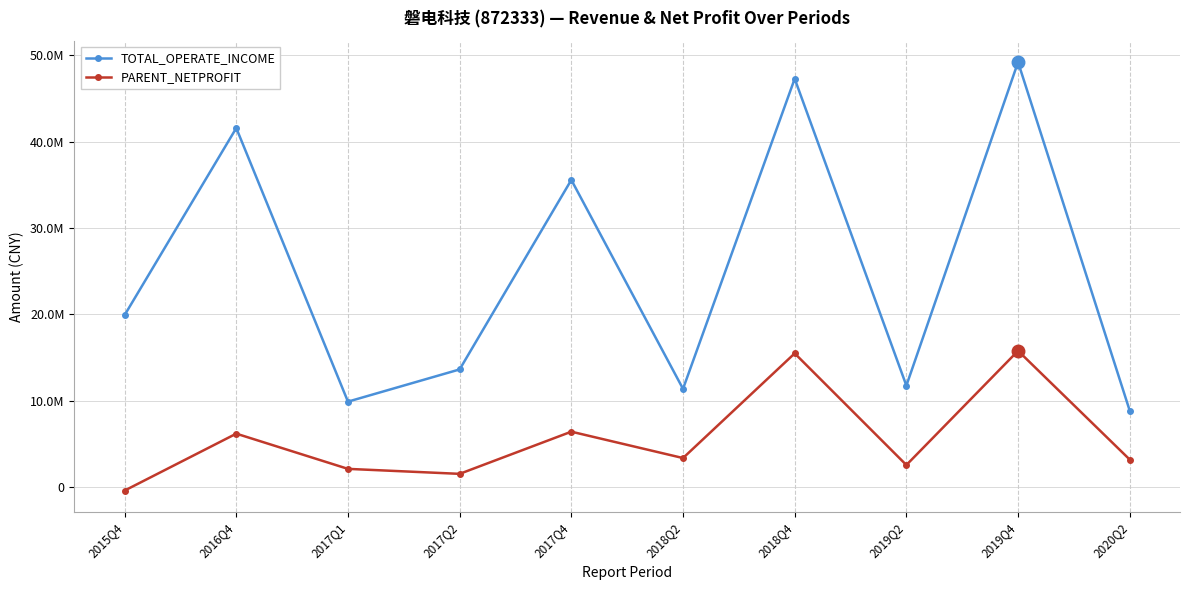

What is the minimum value shown in the chart?

-436733.7